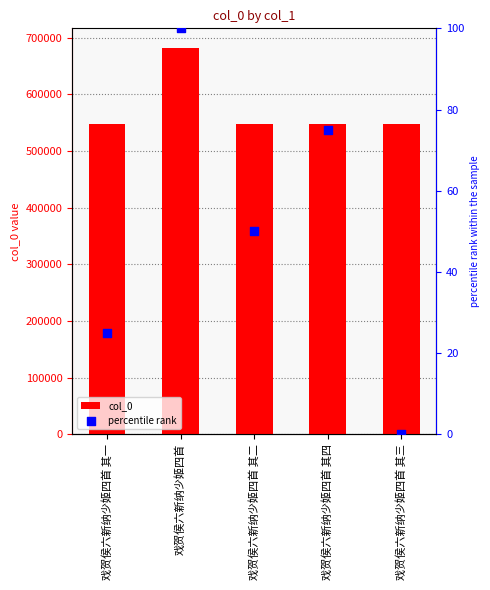

Is the value of col_0 at 戏贺侯六新纳少姬四首 其三 greater than the value of percentile rank at 戏贺侯六新纳少姬四首 其二?

Yes